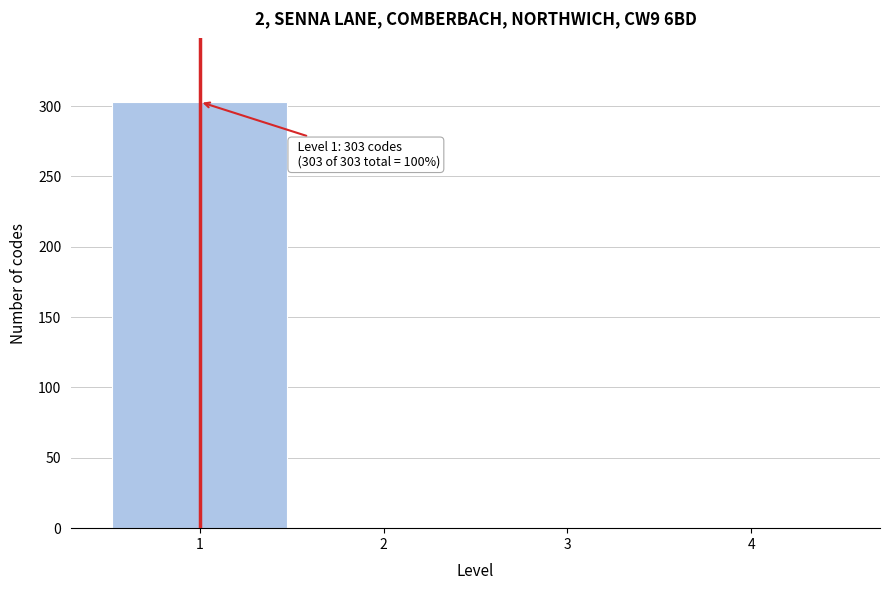

Over which range of the x-axis is the bar tallest?

0.5 to 1.5